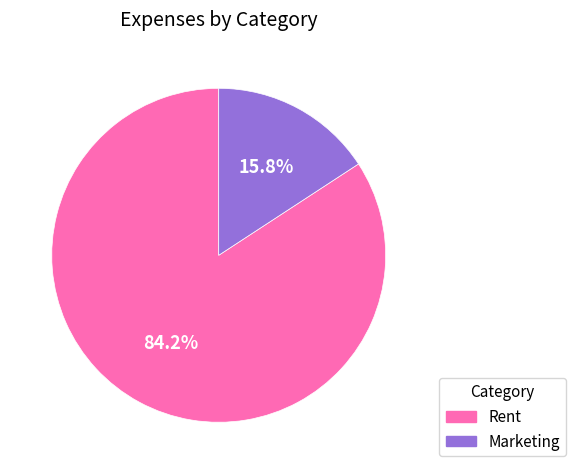

What percentage is the Marketing slice, to the nearest percent?

16%